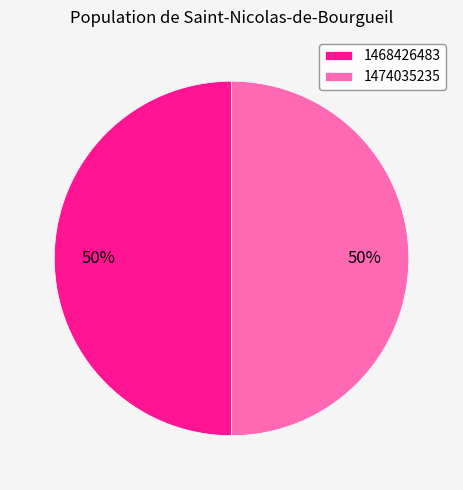

How many slices are in this pie chart?

2